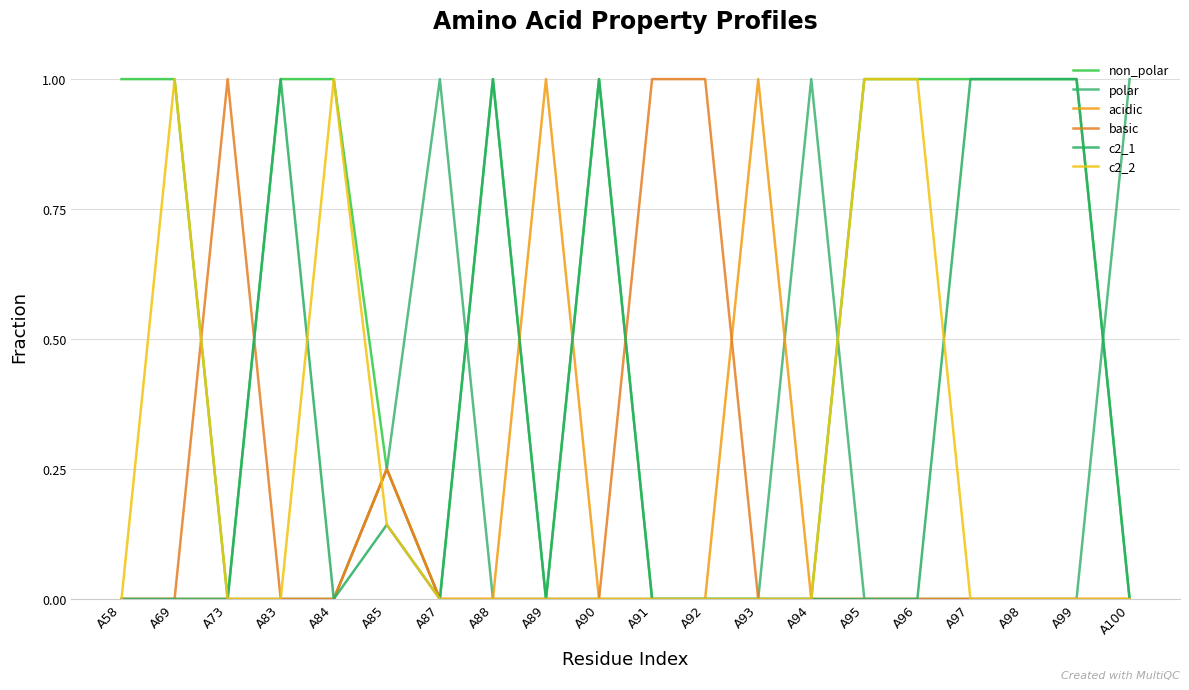

How many lines are shown in the chart?

6